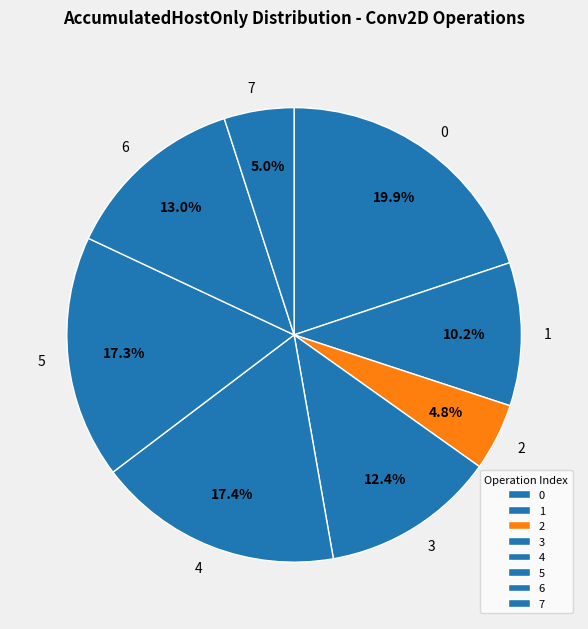

Is there a majority slice in this chart?

No